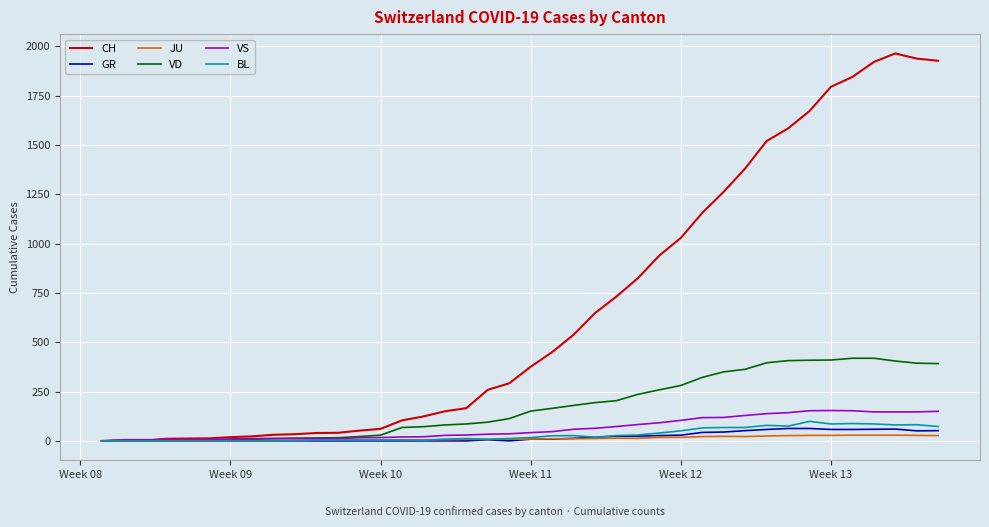

Which series has the largest total across all categories?

CH